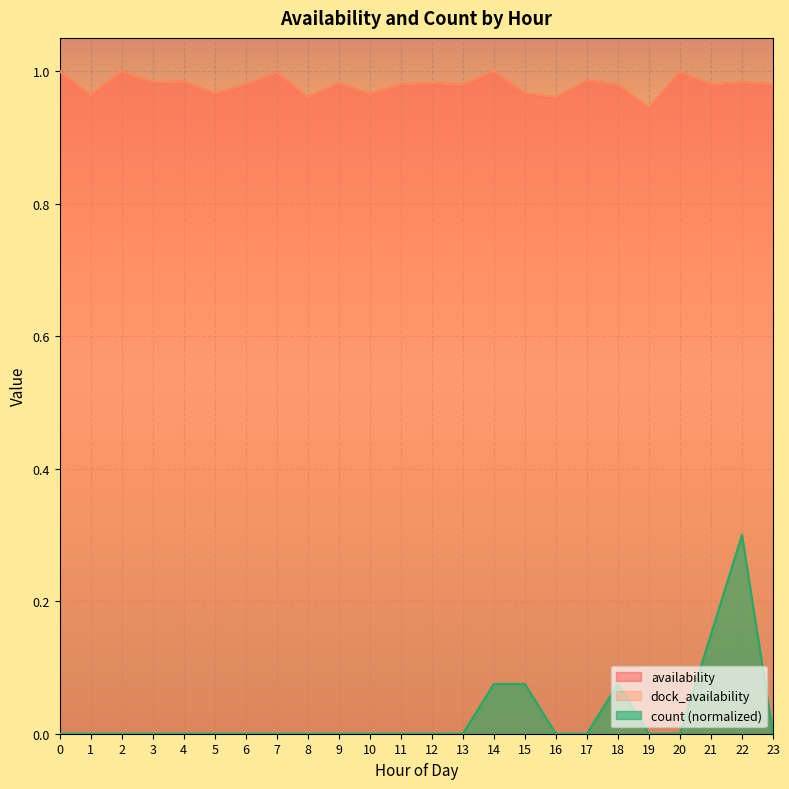

At which category does availability reach its first local peak?

2